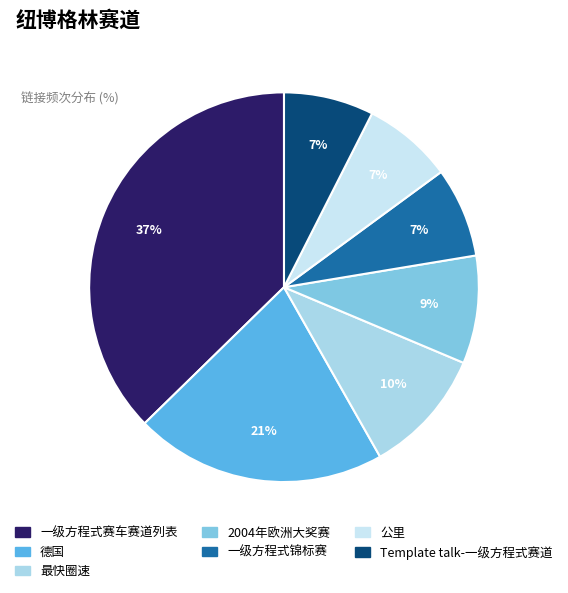

Is it true that 一级方程式赛车赛道列表 is 47% of the pie?

False